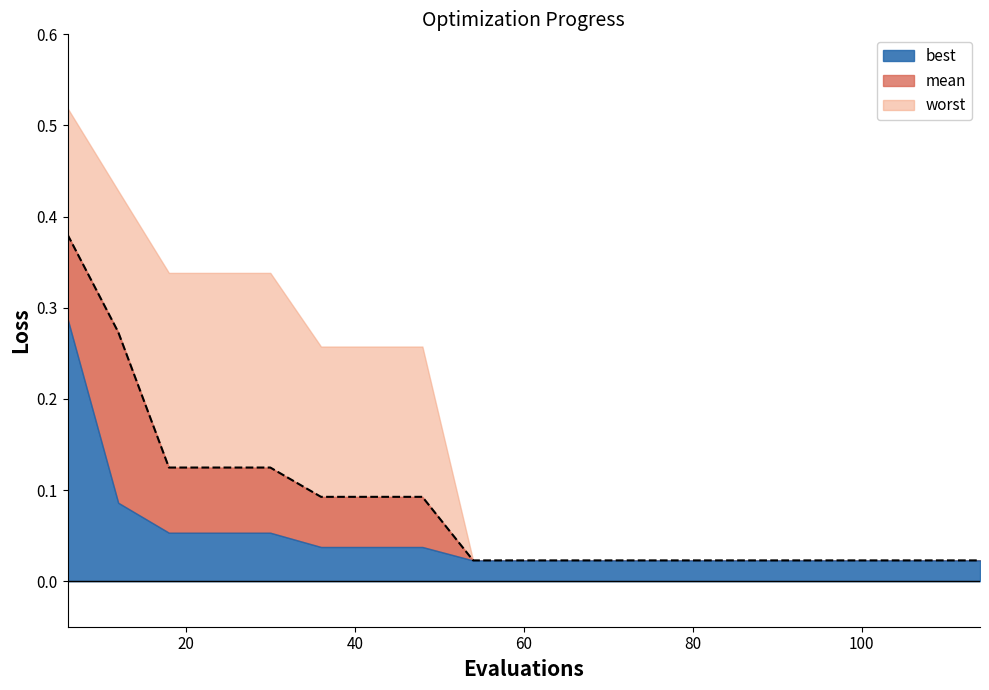

Reading left to right, what are all the values shown in this chart?

mean: 0.4	0.3	0.1	0.1	0.1	0.1	0.1	0.1	0.0	0.0	0.0	0.0	0.0	0.0	0.0	0.0	0.0	0.0	0.0
best: 0.3	0.1	0.1	0.1	0.1	0.0	0.0	0.0	0.0	0.0	0.0	0.0	0.0	0.0	0.0	0.0	0.0	0.0	0.0
worst: 0.5	0.4	0.3	0.3	0.3	0.3	0.3	0.3	0.0	0.0	0.0	0.0	0.0	0.0	0.0	0.0	0.0	0.0	0.0